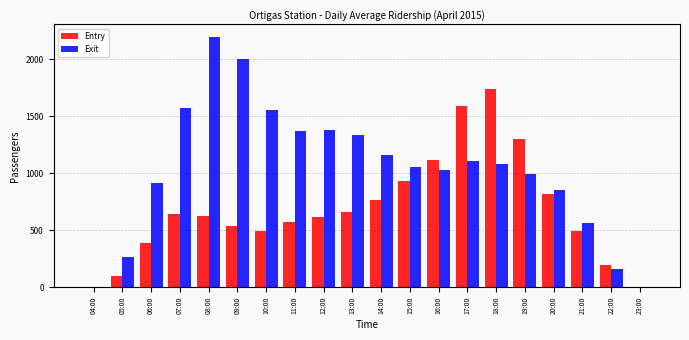

What is the sum of the Exit values at 18:00 and 15:00?

2133.2